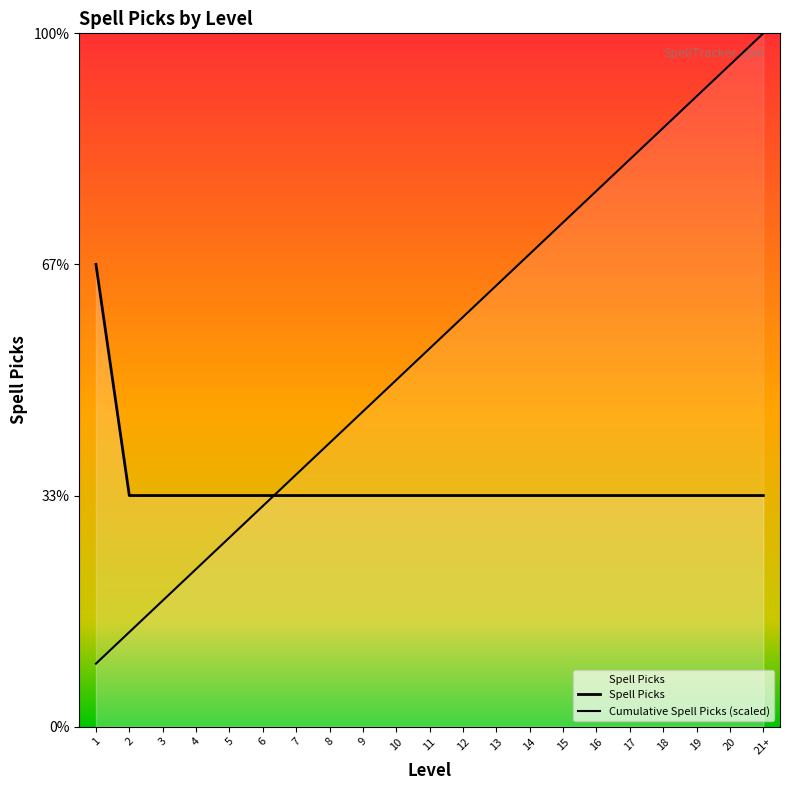

Which label corresponds to the smallest value in the chart?

1